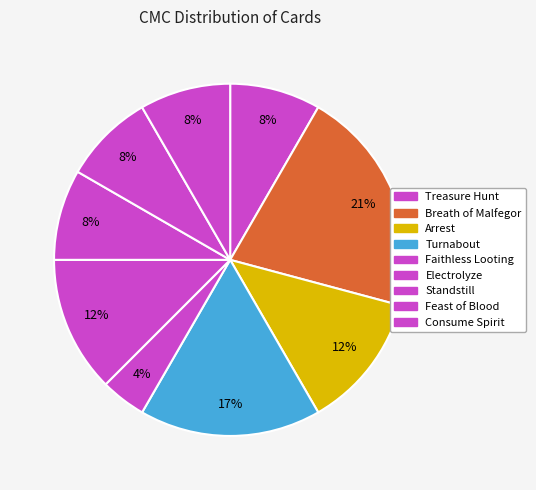

To the nearest percent, what portion does Breath of Malfegor represent?

21%